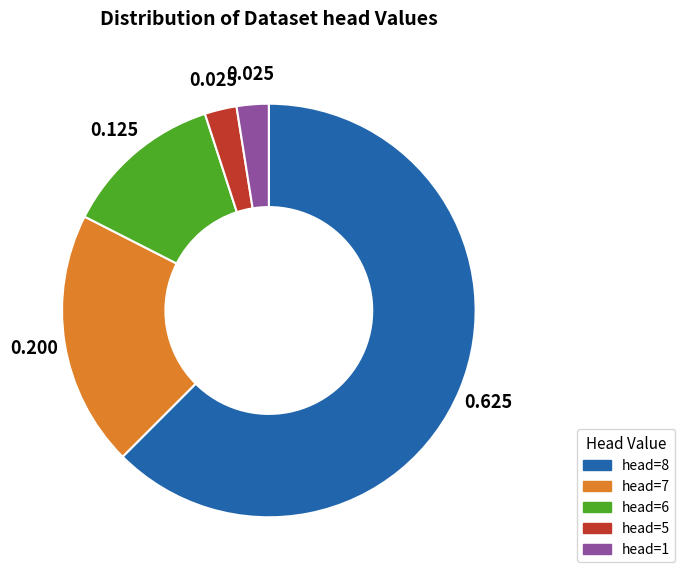

Count the number of slices in the pie.

5